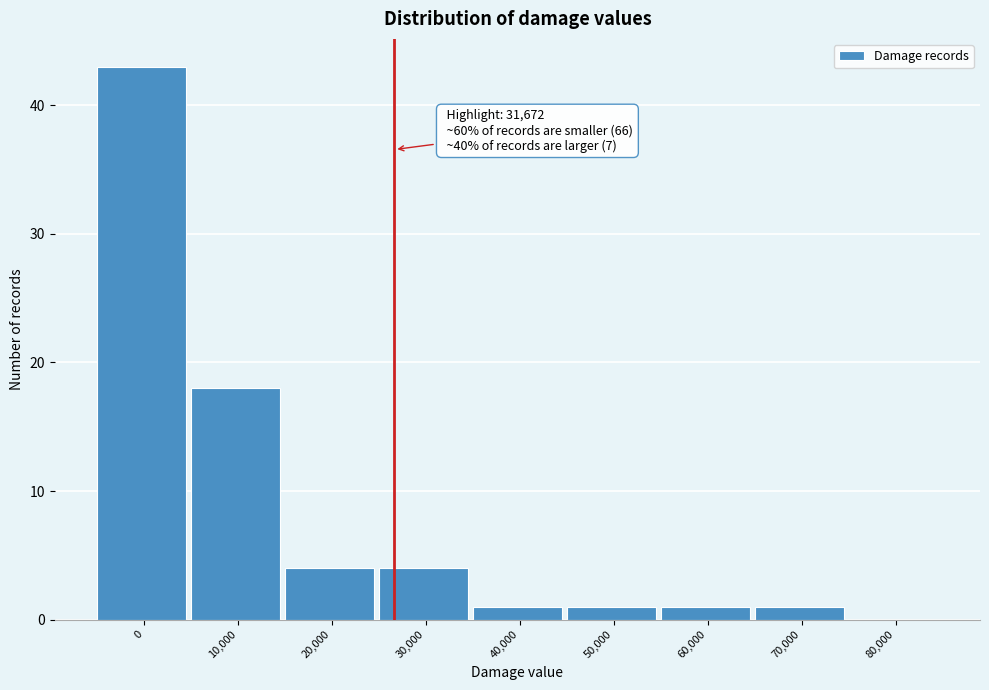

Reading right to left, extract all data points from this chart.

80,000=0	70,000=1	60,000=1	50,000=1	40,000=1	30,000=4	20,000=4	10,000=18	0=43